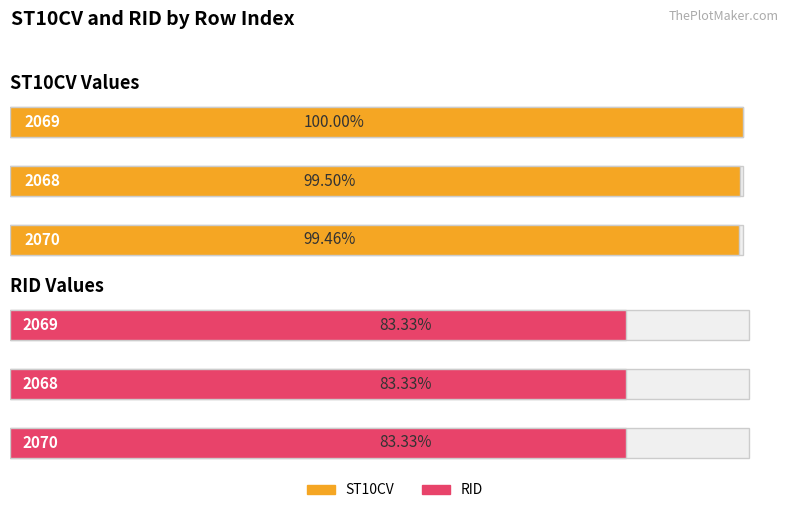

Which category has the highest value in the RID series?

2070